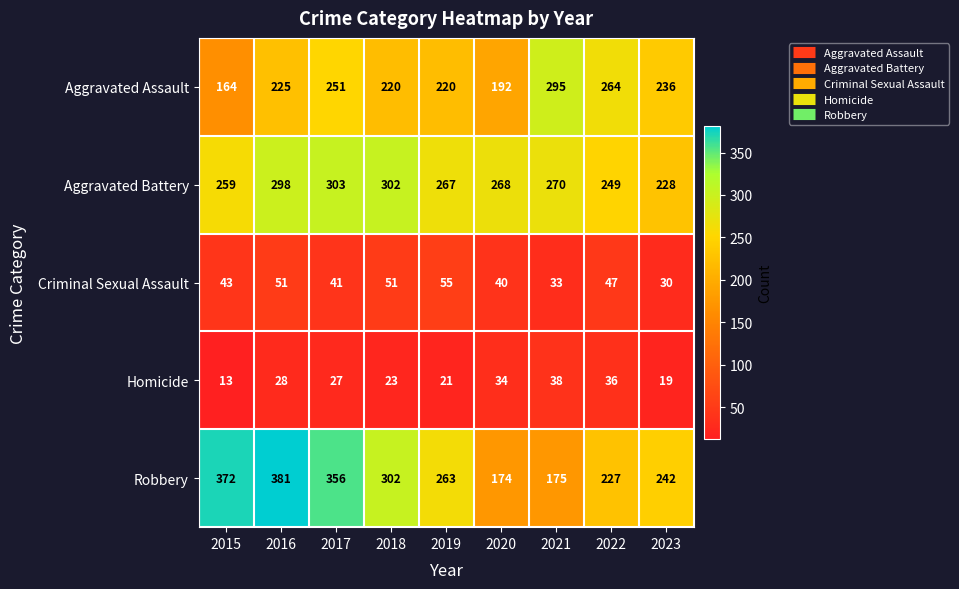

Count the number of data series in this chart.

5